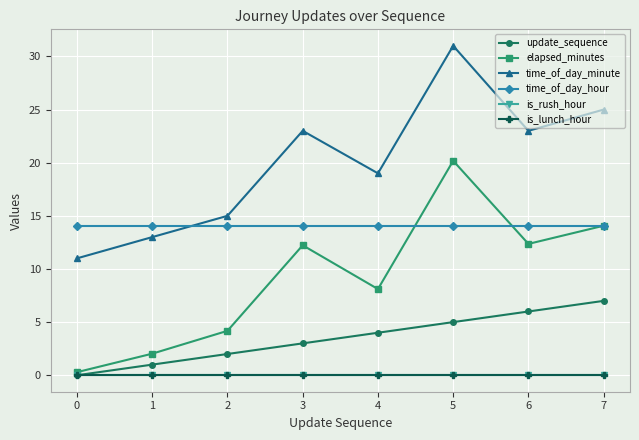

True or false: is_lunch_hour and update_sequence intersect in this chart.

False